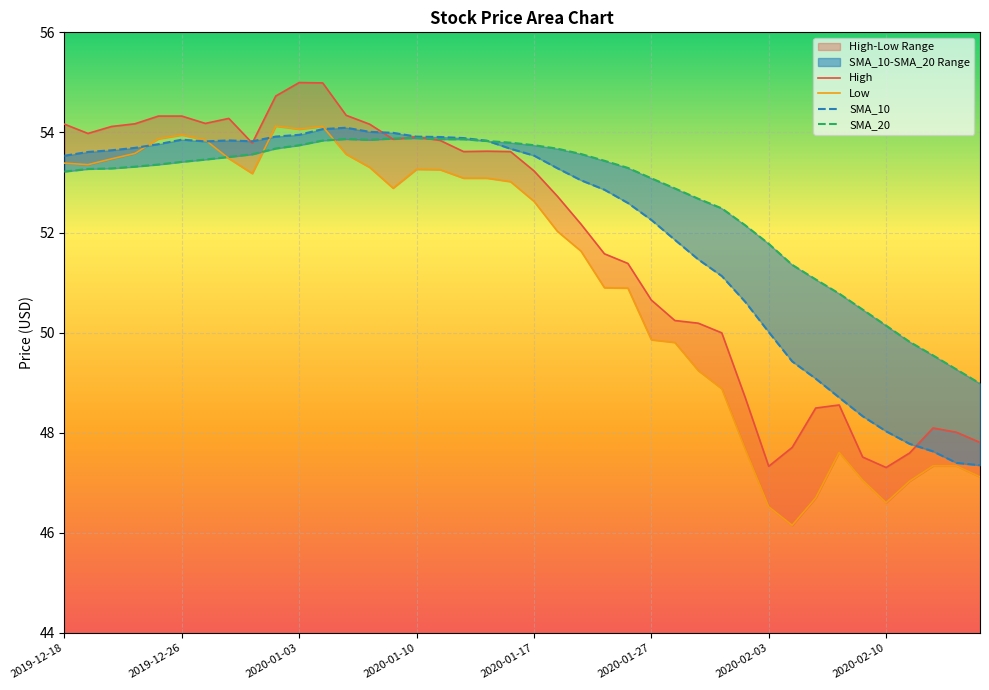

What is the total value across all series at 2020-01-15?

214.4